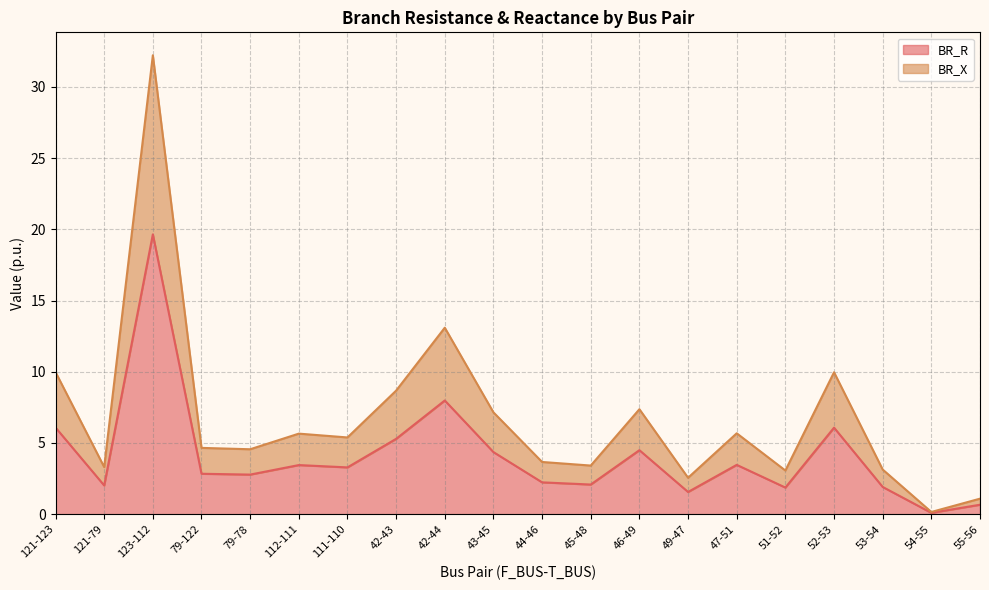

Which series has the largest total across all categories?

BR_X